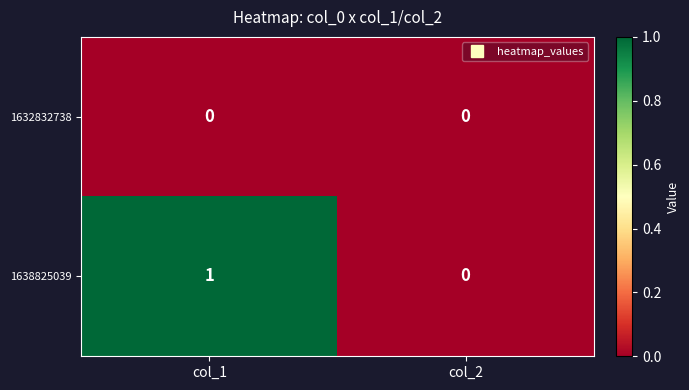

What is the greatest value displayed?

1